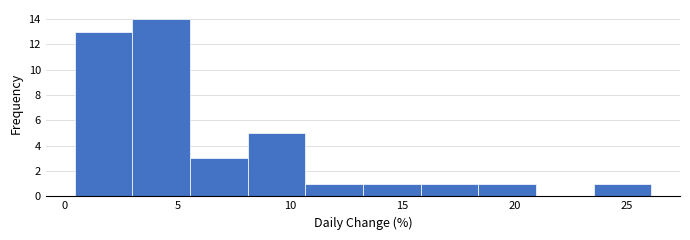

Reading left to right, transcribe this chart: for each bar, give the range it covers on the x-axis and its height. Neither the bar edges nor the heights are printed on the chart, so give them approximately, as read against the axes.

0.5 to 3.0: 13
3.0 to 5.5: 14
5.5 to 8.0: 3
8.0 to 10.5: 5
10.5 to 13.5: 1
13.5 to 16.0: 1
16.0 to 18.5: 1
18.5 to 21.0: 1
21.0 to 23.5: 0
23.5 to 26.0: 1